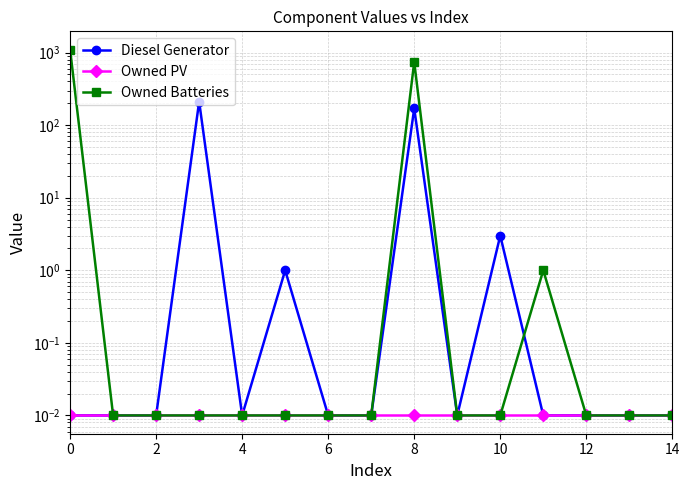

True or false: Owned Batteries and Diesel Generator intersect in this chart.

True